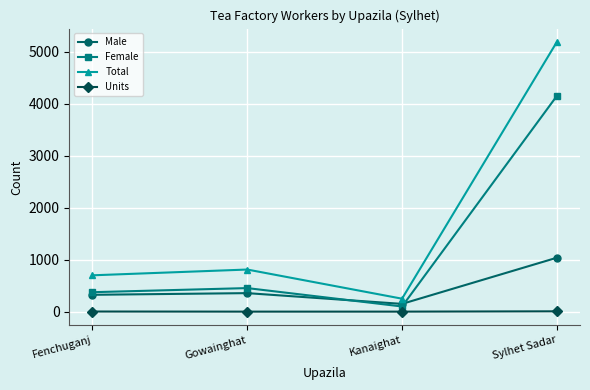

List the series in order of their peak value, highest first.

Total, Female, Male, Units